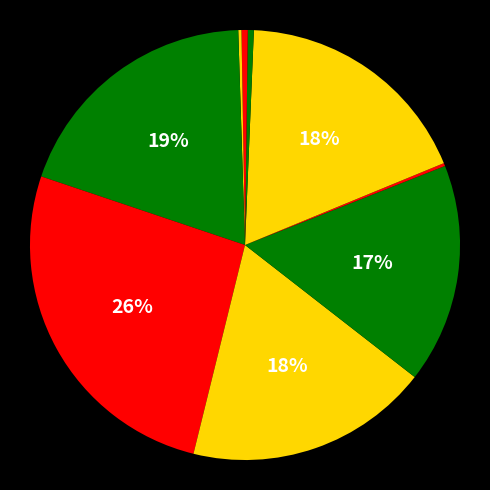

How many slices are in this pie chart?

10